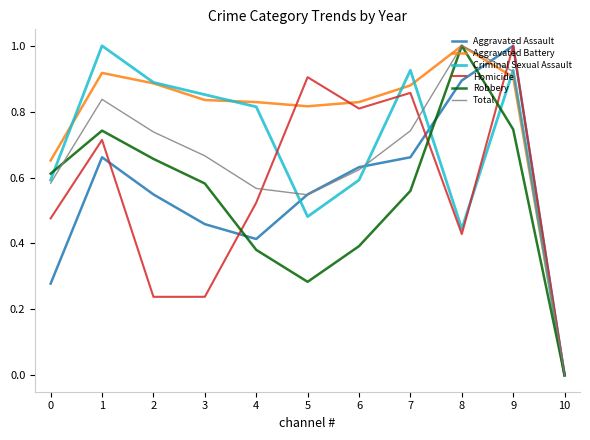

Count the number of categories in the chart.

11